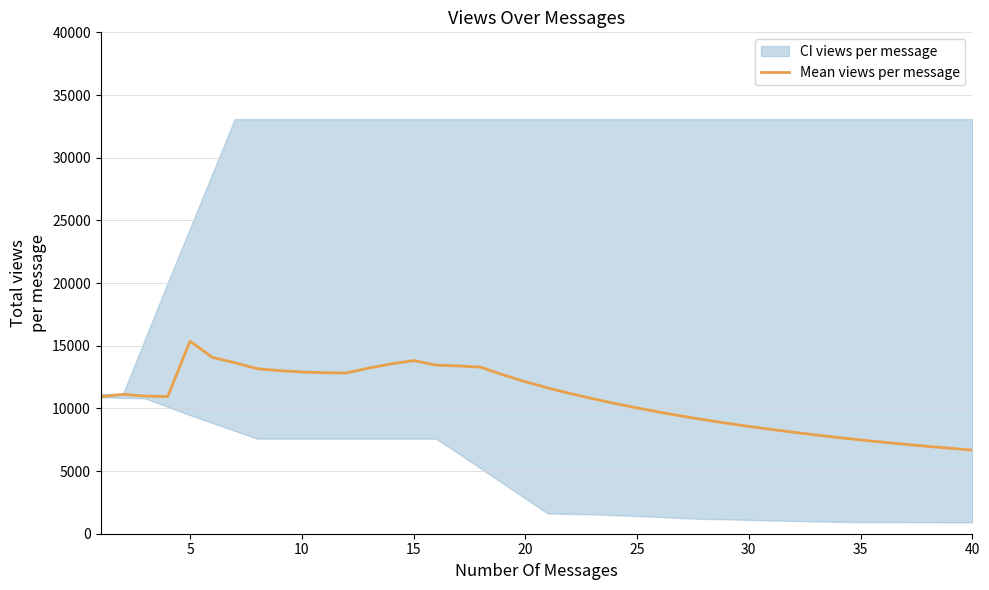

What is the average value?

10781.3